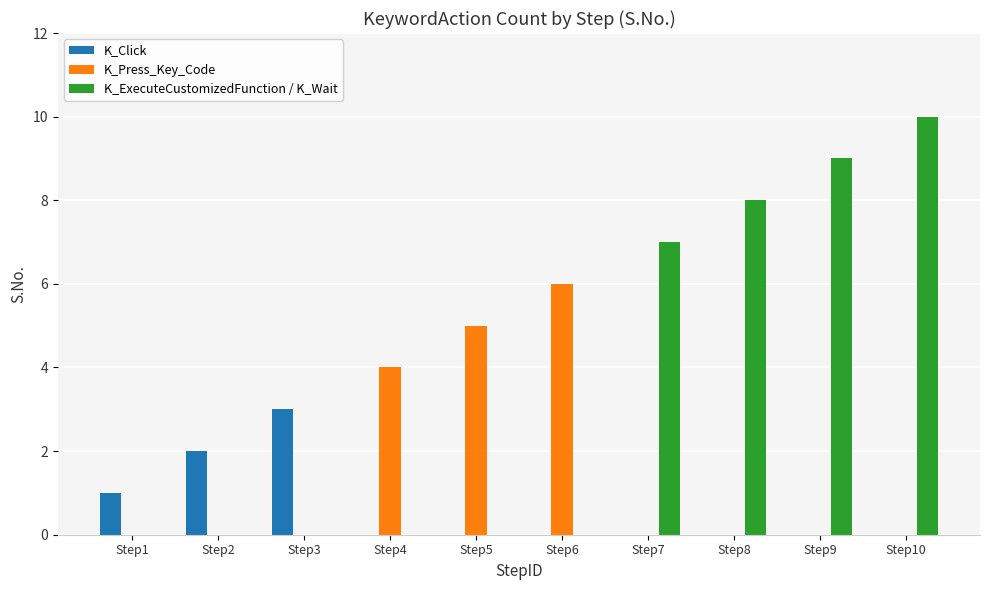

Count the number of categories in the chart.

10